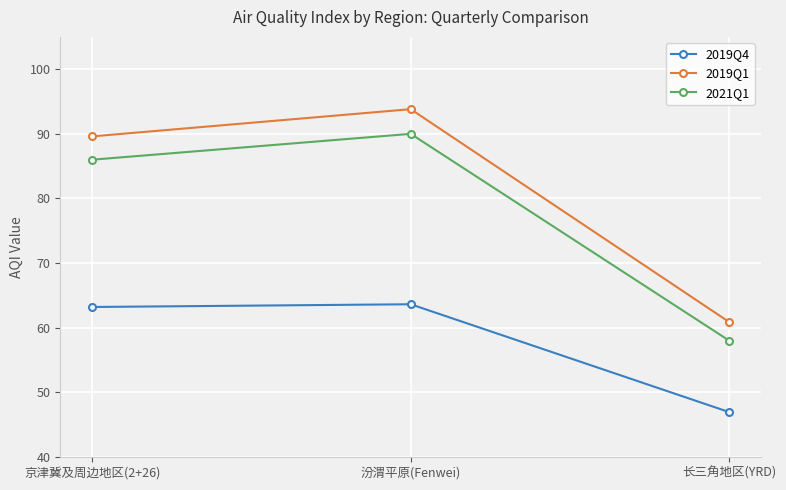

List the labels in order of 2021Q1 value, smallest first.

长三角地区(YRD), 京津冀及周边地区(2+26), 汾渭平原(Fenwei)